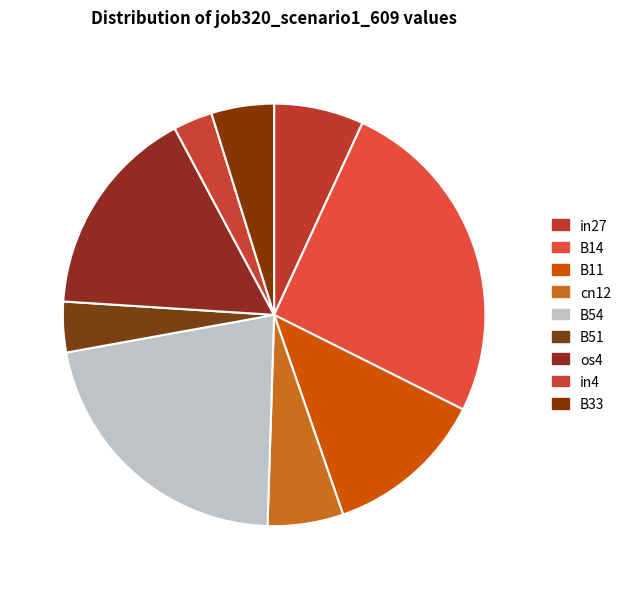

Does B33 account for over 50% of the chart?

No